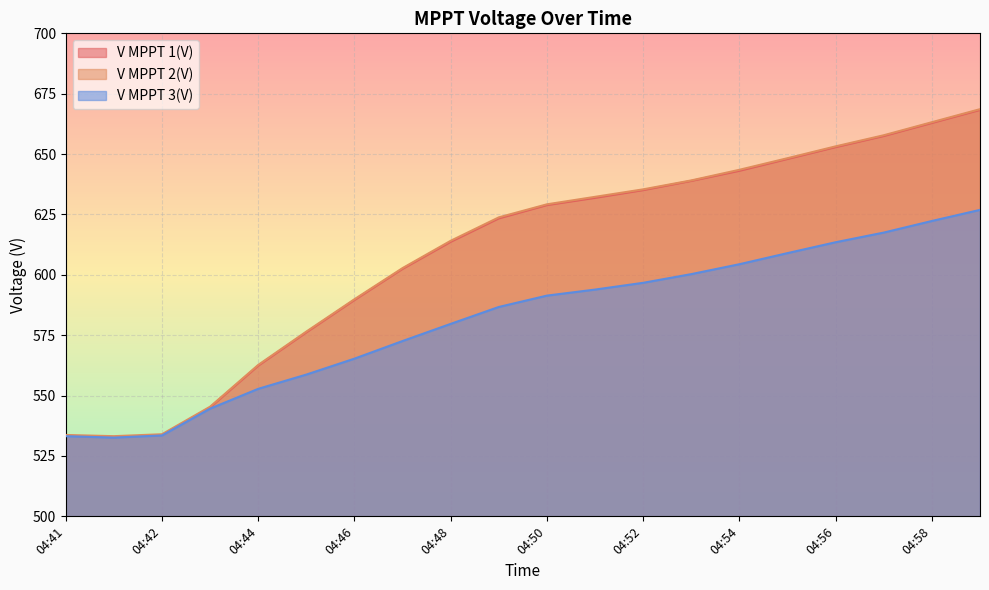

At which label is V MPPT 3(V) closest to 579?

04:48